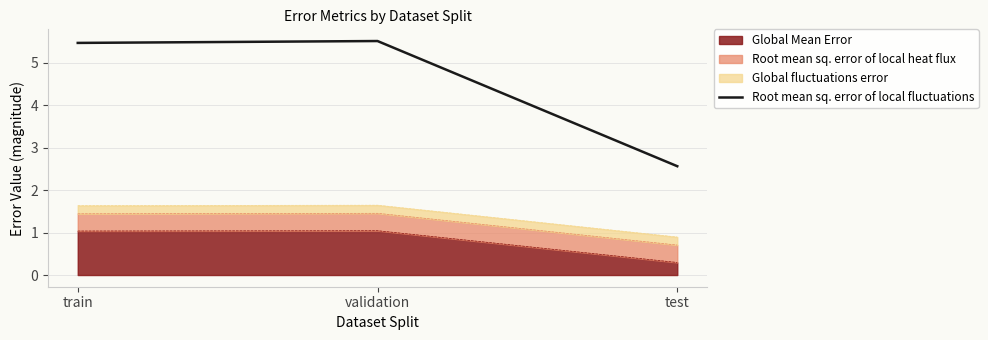

What is the value of the 3rd point from the left?

2.6